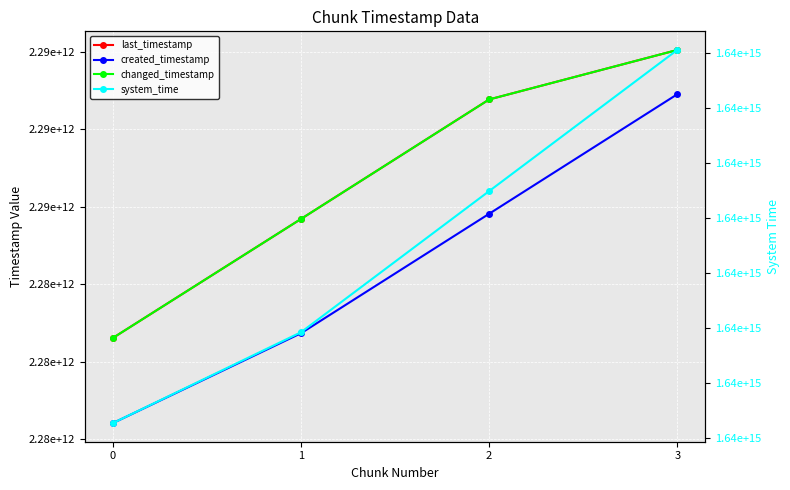

What is the maximum value shown in the chart?

1638676180312746